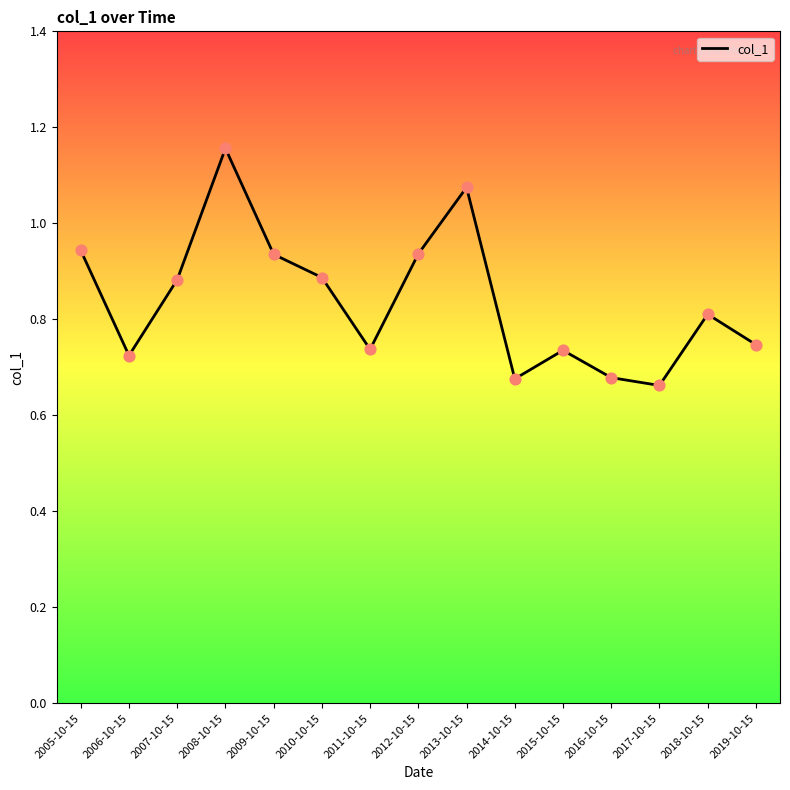

Which has a higher value, 2005-10-15 or 2006-10-15?

2005-10-15